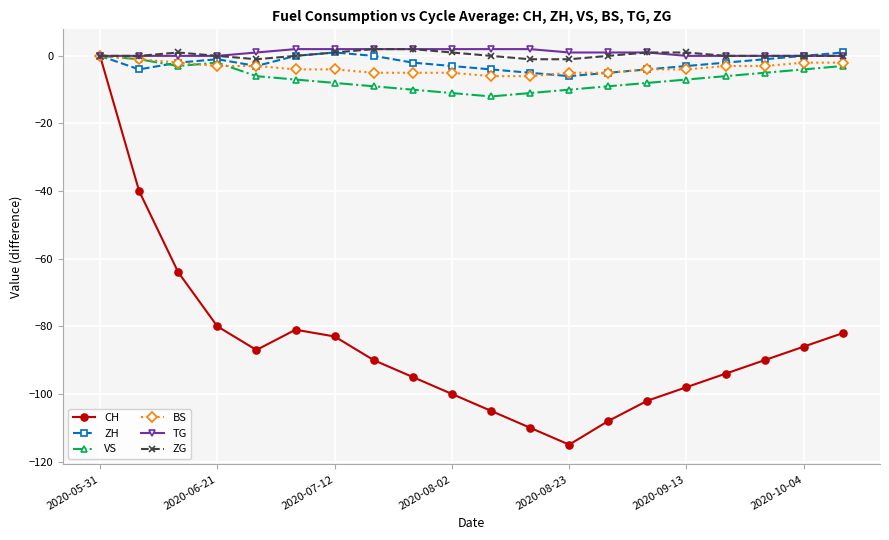

Which series has the largest range (max minus min)?

CH